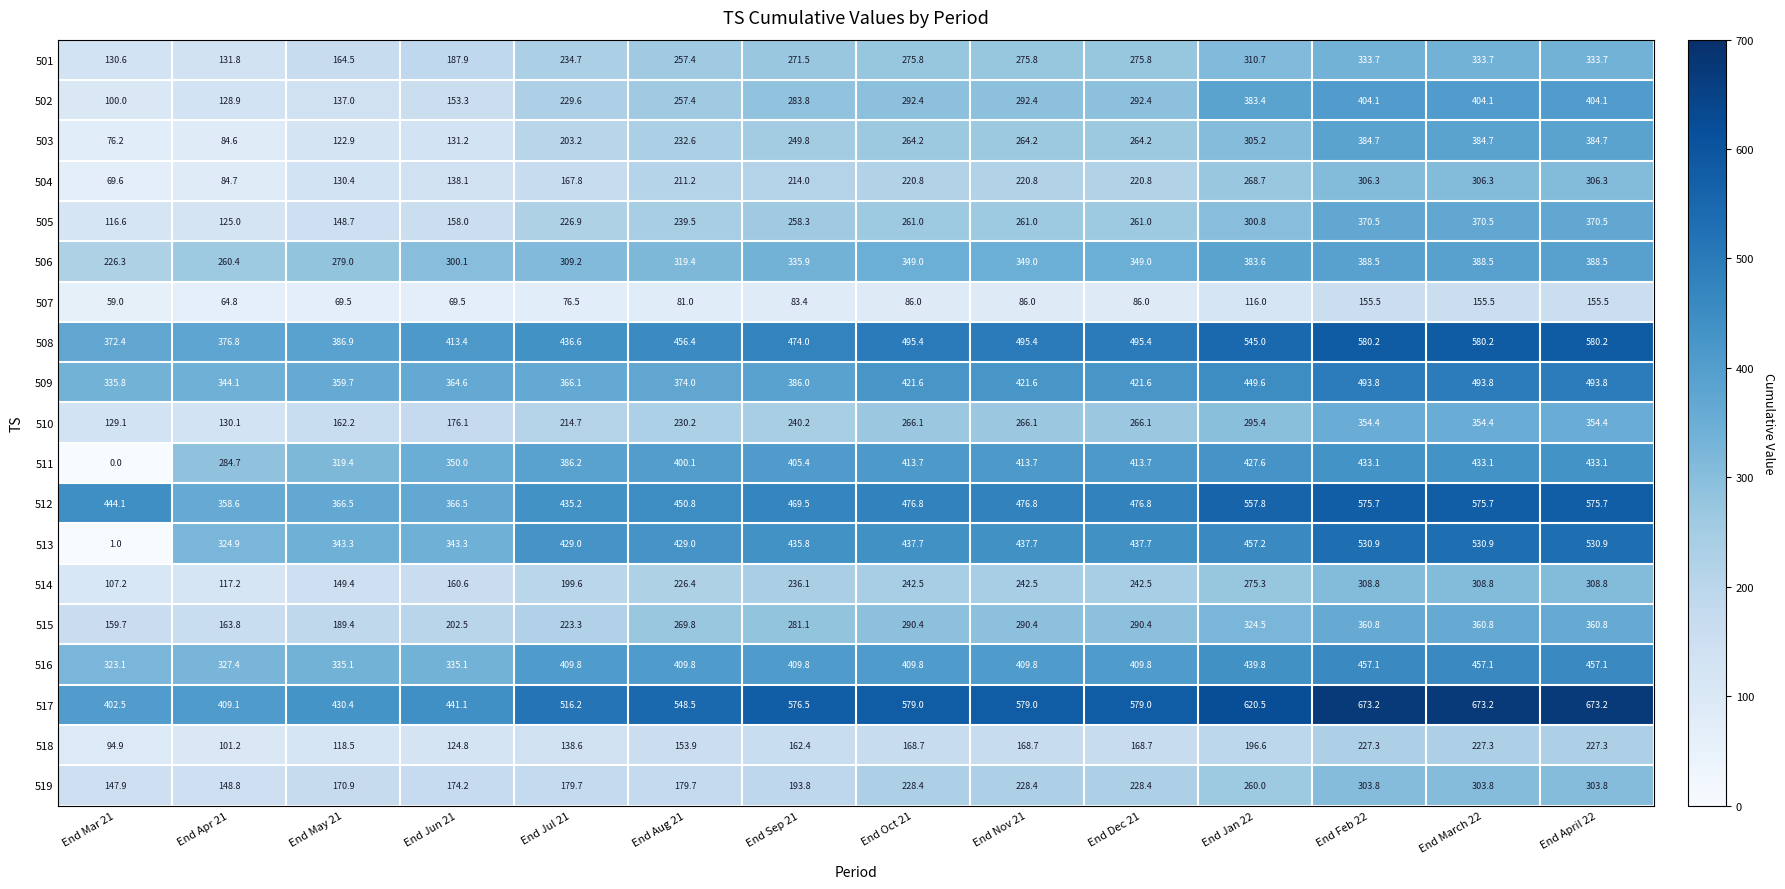

What is the difference between the 507 values at End Sep 21 and End Feb 22?

72.1